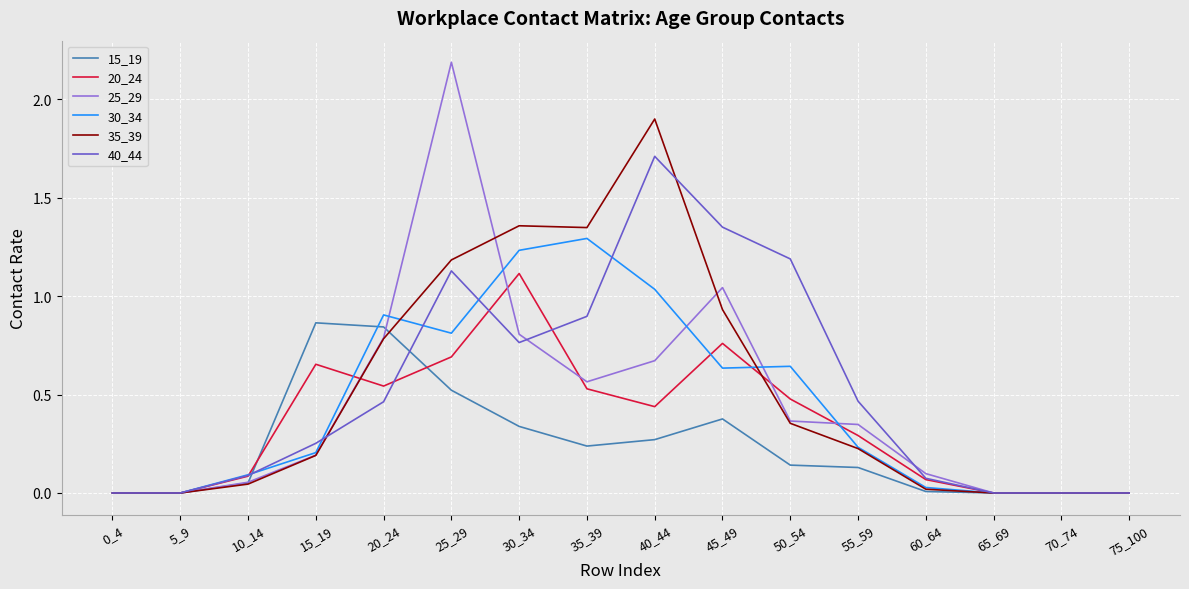

Between 10_14 and 65_69, which series saw the biggest shift?

30_34